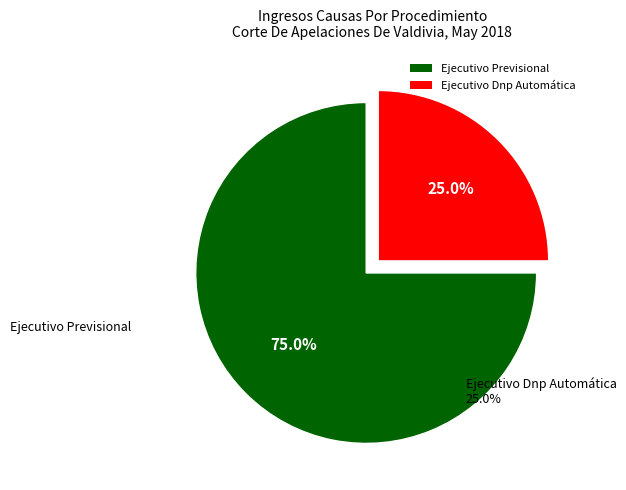

To the nearest percent, what is the difference between the Ejecutivo Dnp Automática and Ejecutivo Previsional slice percentages?

50%